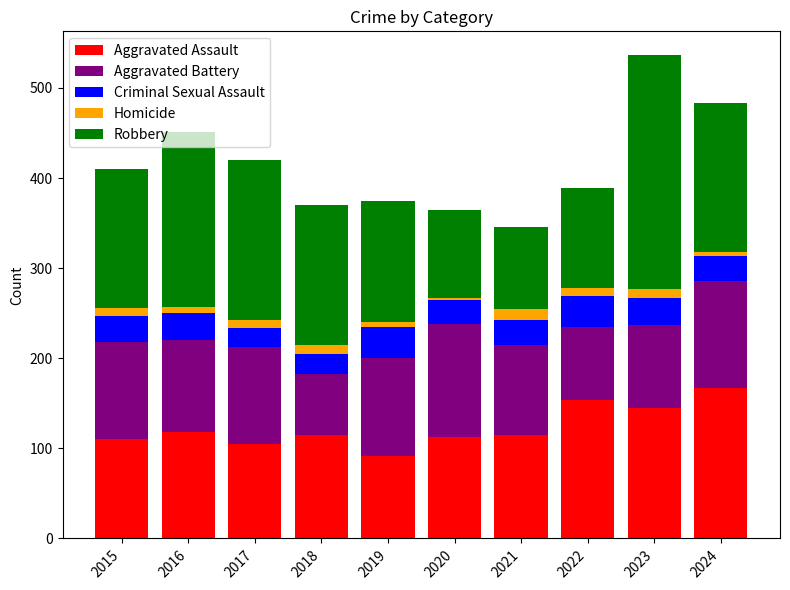

Is it true that Aggravated Assault equals 167 at 2024?

True